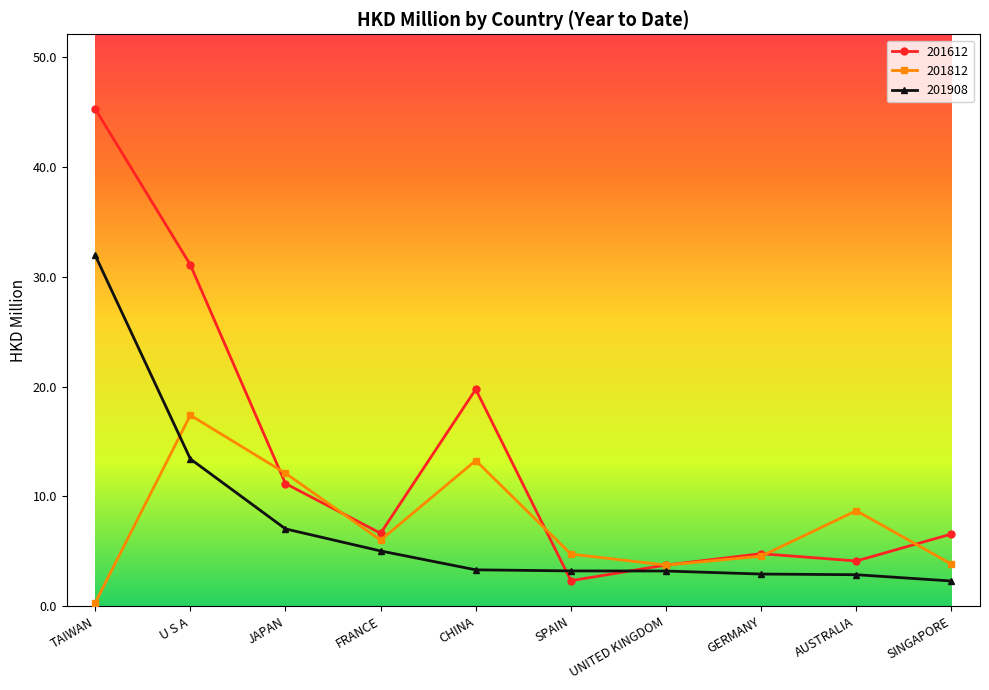

What is the maximum value for 201612?

45.3